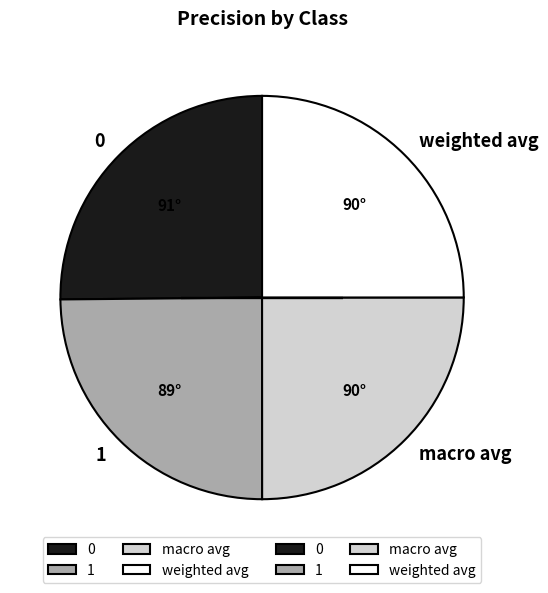

Is it true that 1 is 36% of the pie?

False